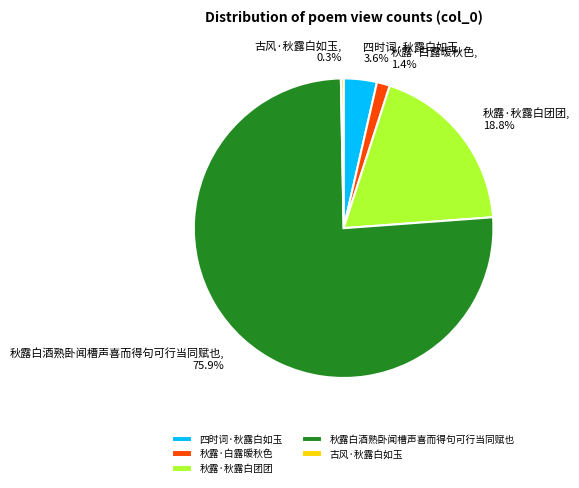

Is 秋露白酒熟卧闻槽声喜而得句可行当同赋也 the majority of the pie?

Yes